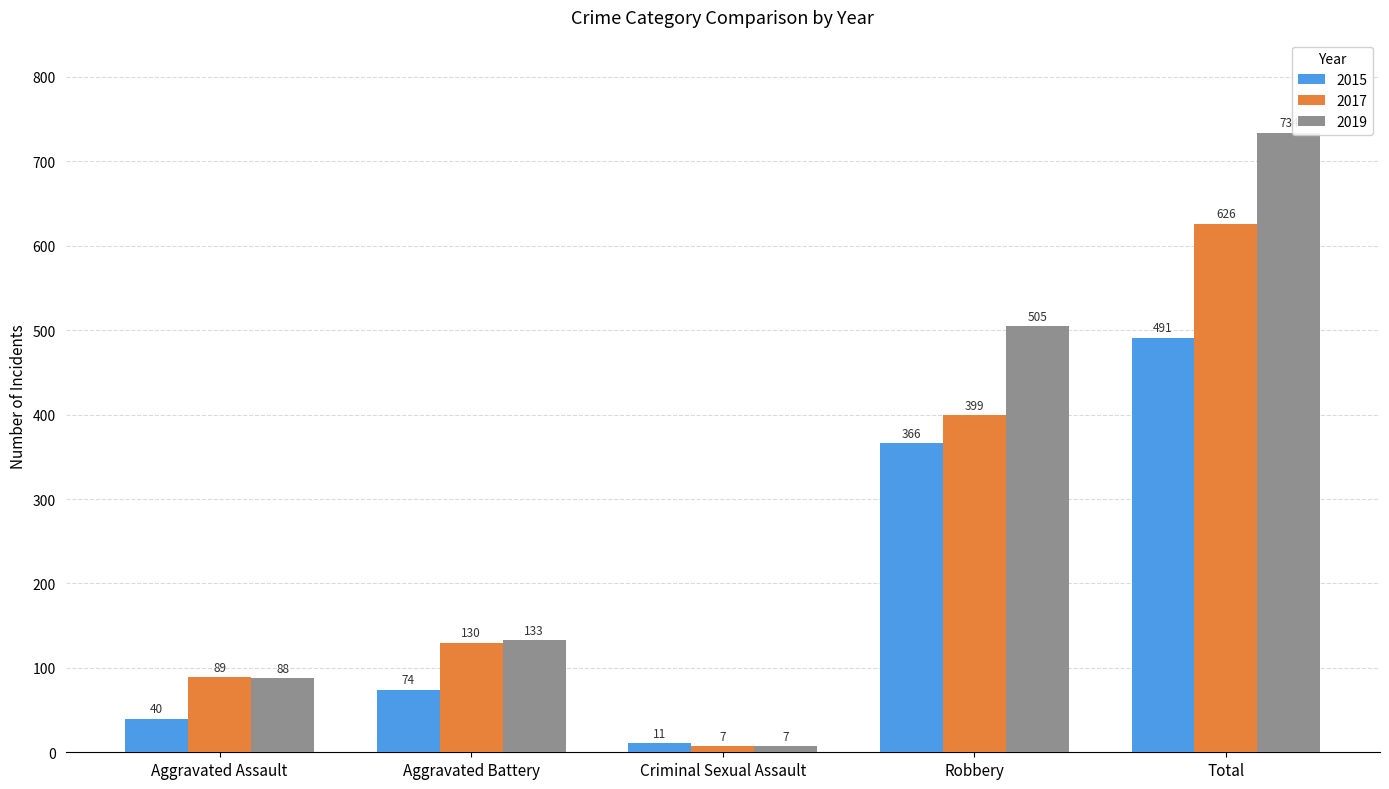

What is the approximate value of 2019 at Robbery, to the nearest 50?

500